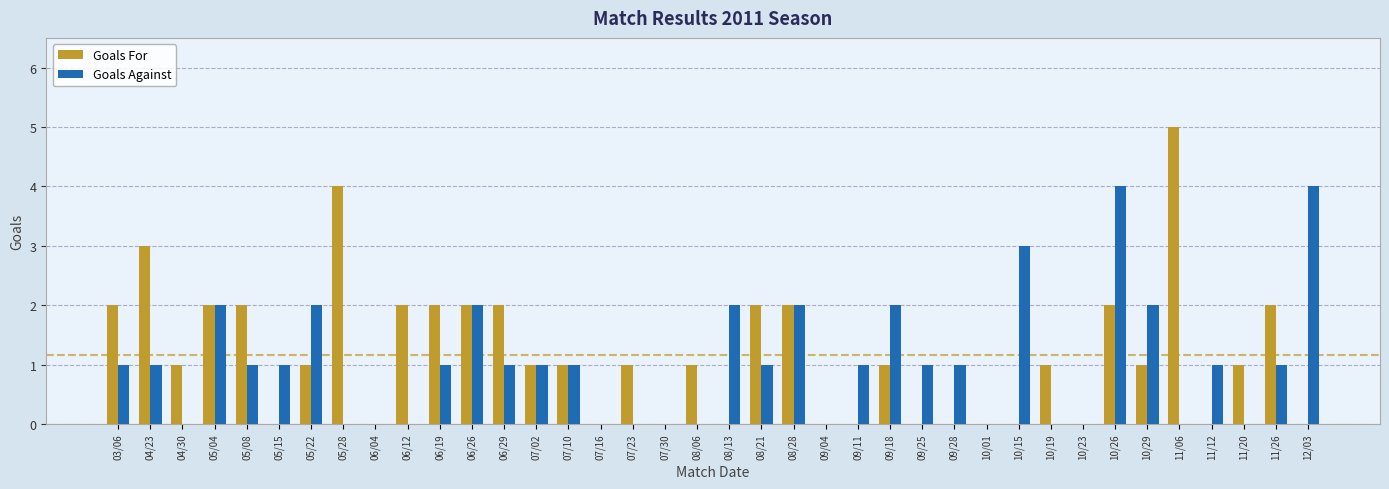

At which category does the chart reach its peak across all series?

11/06